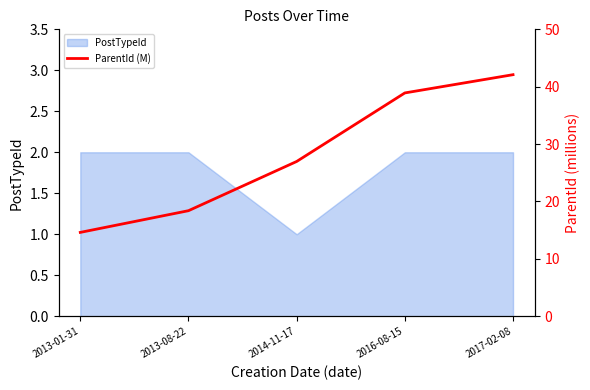

Which category has the lowest value across all series?

2013-01-31